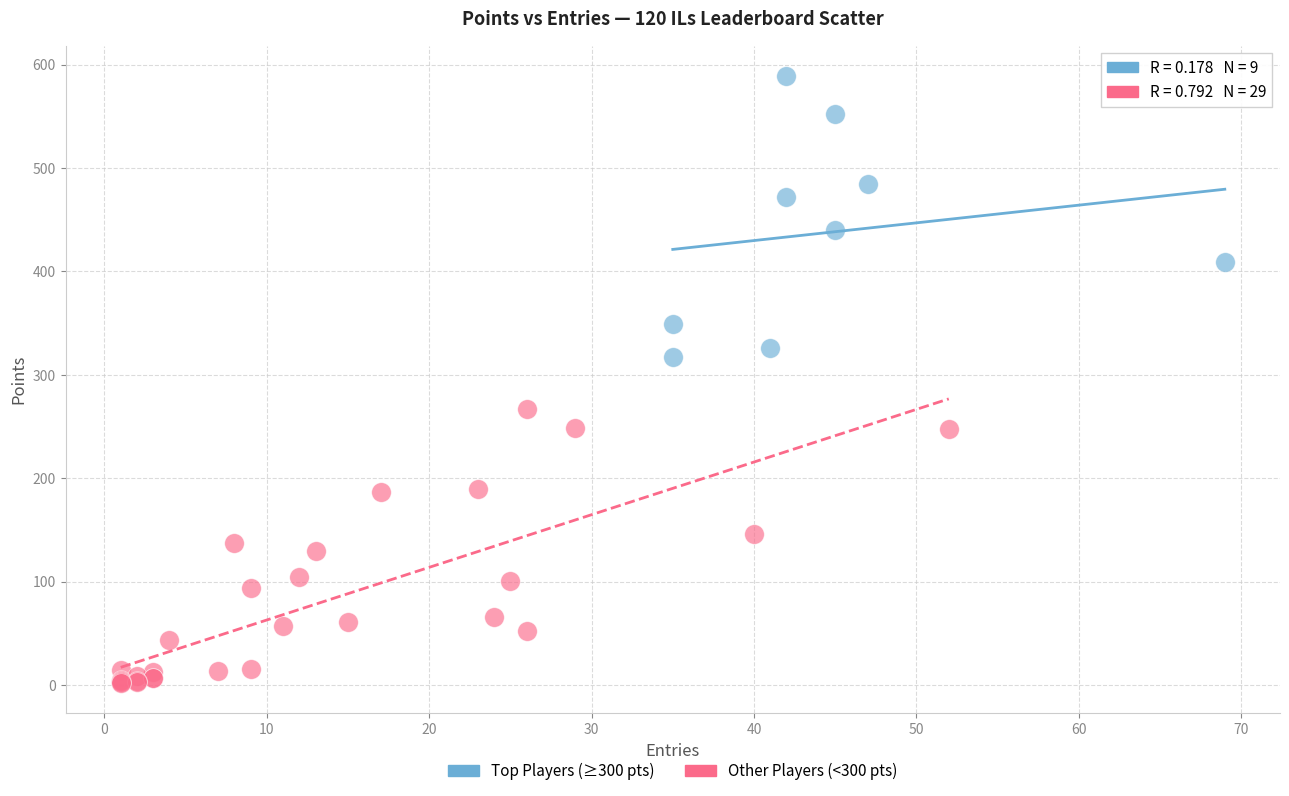

Which series contains the lowest Y value?

Other Players (<300 pts)